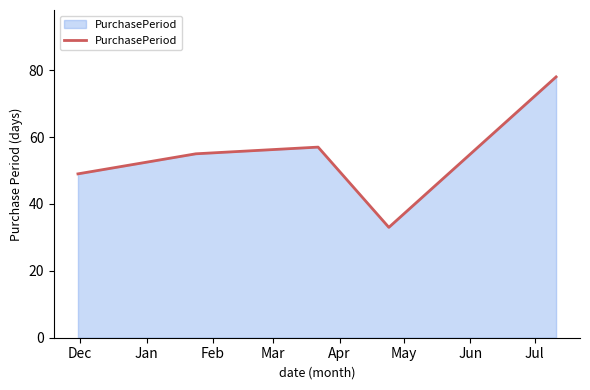

What is the greatest value displayed?

78